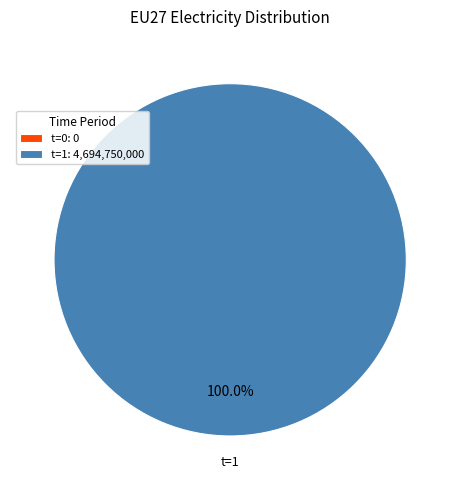

True or false: 0 accounts for 1% of the total.

False